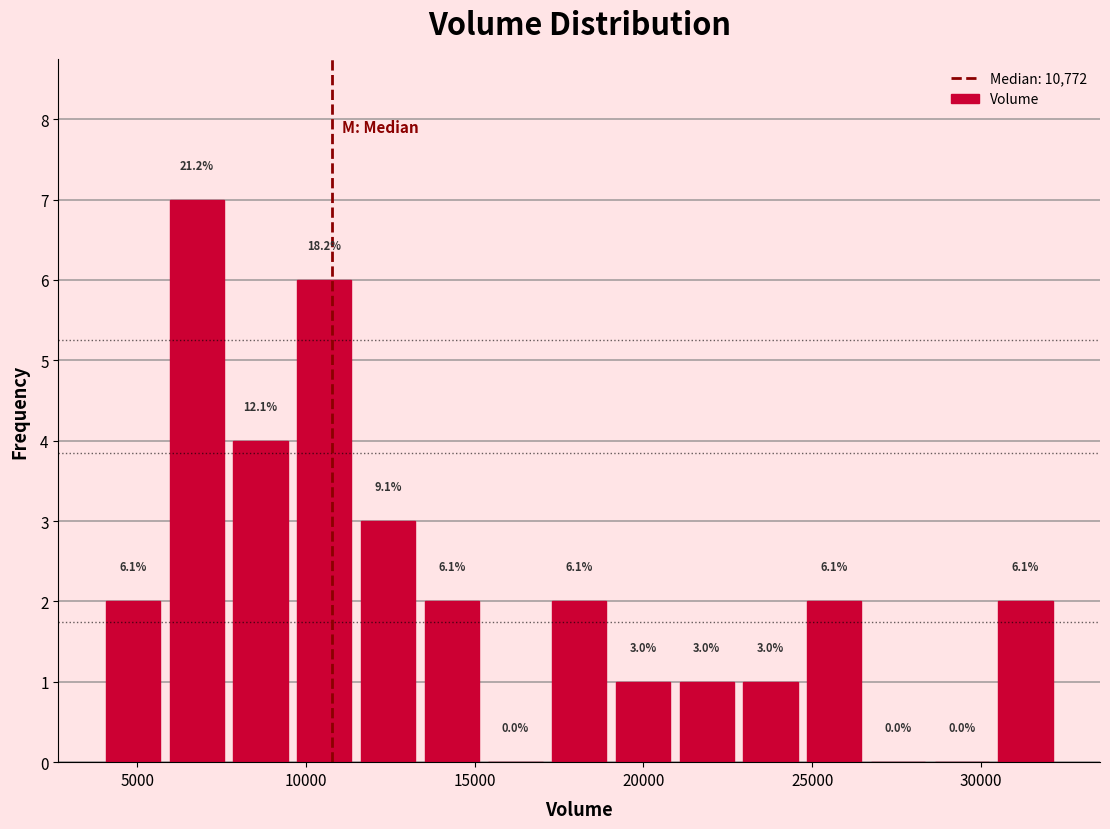

Read against the x-axis, roughly where is the centre of the tallest bar?

7000